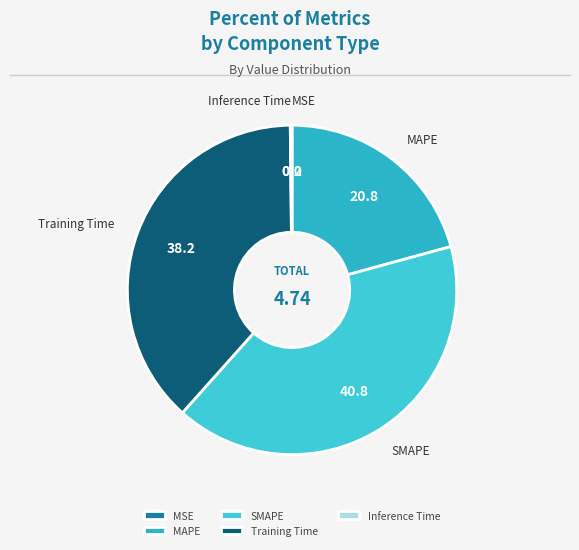

Does any single category account for the majority?

No